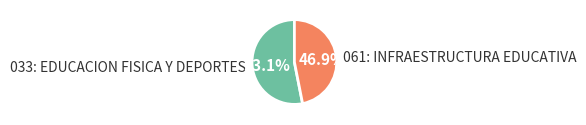

The 061: INFRAESTRUCTURA EDUCATIVA slice represents 62% of the pie. True or false?

False